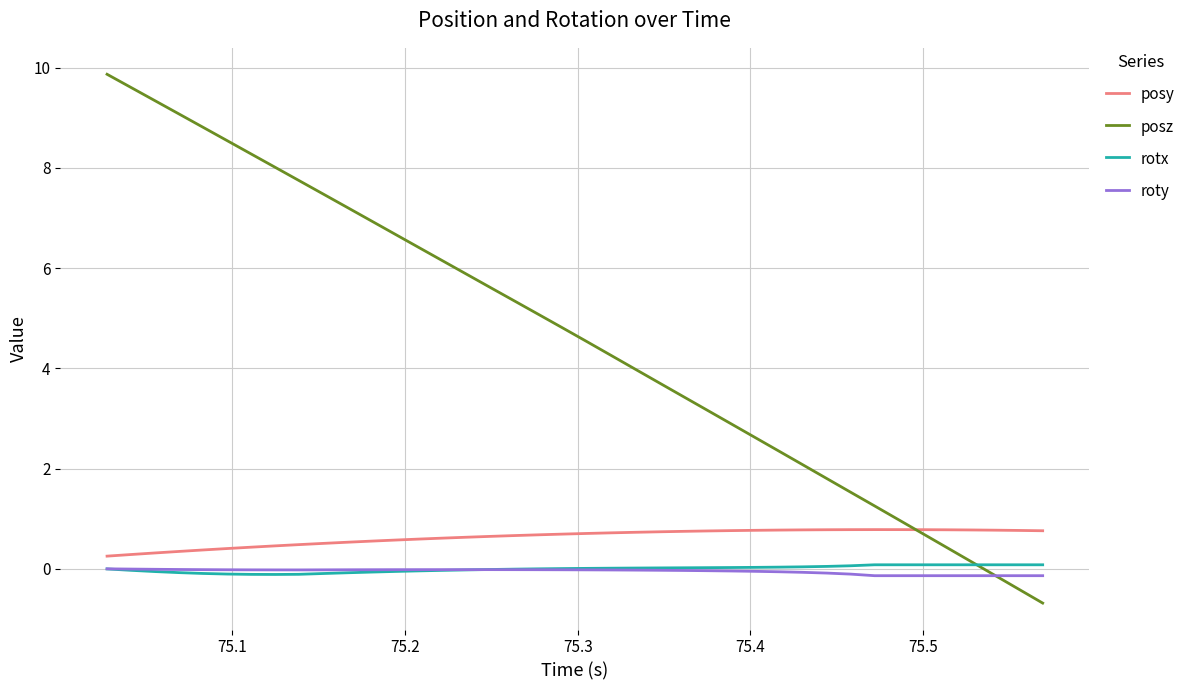

Which series has the largest total across all categories?

posz